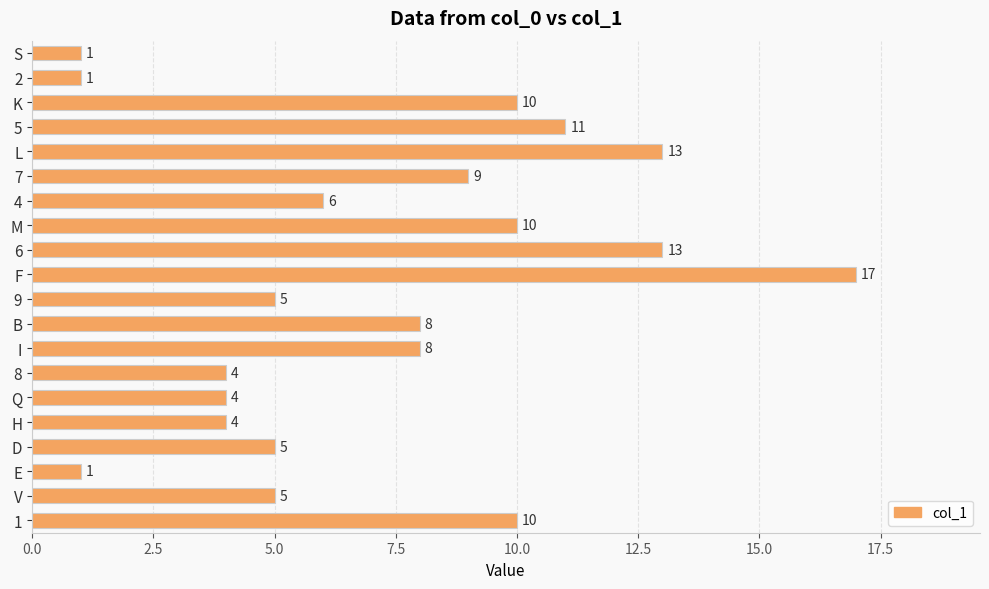

Where is the data nearest to the value 9?

7